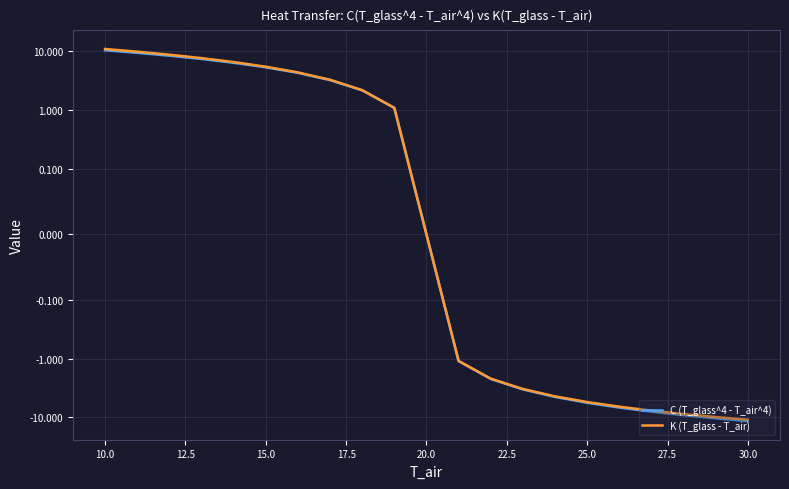

What is the difference between the maximum and minimum values in the K (T_glass - T_air) series?

21.9